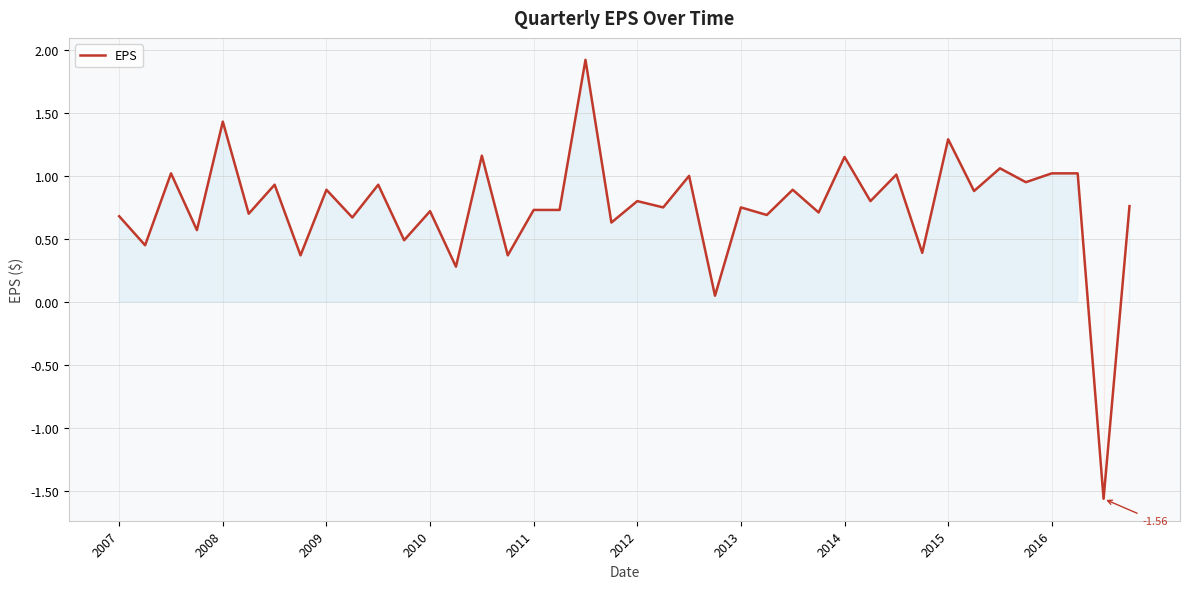

What is the difference between the second highest and second lowest values?

1.4